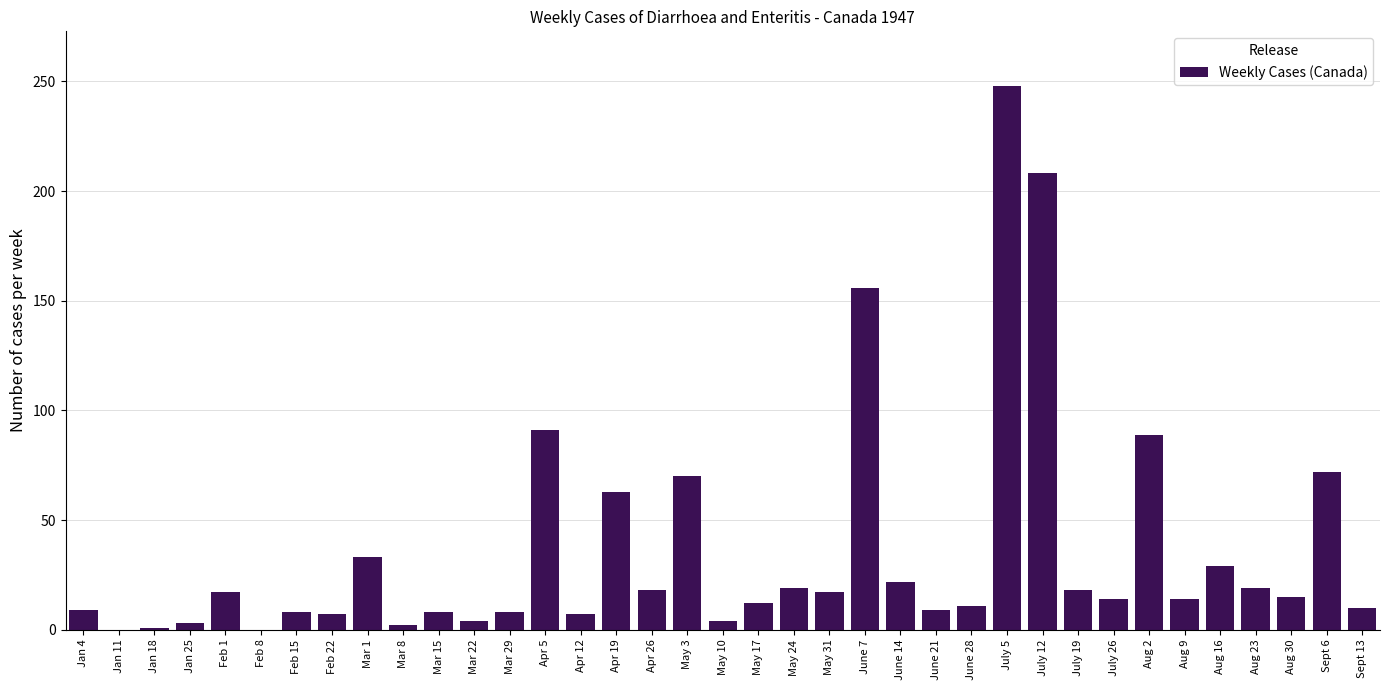

Which category has the highest value across all series?

July 5